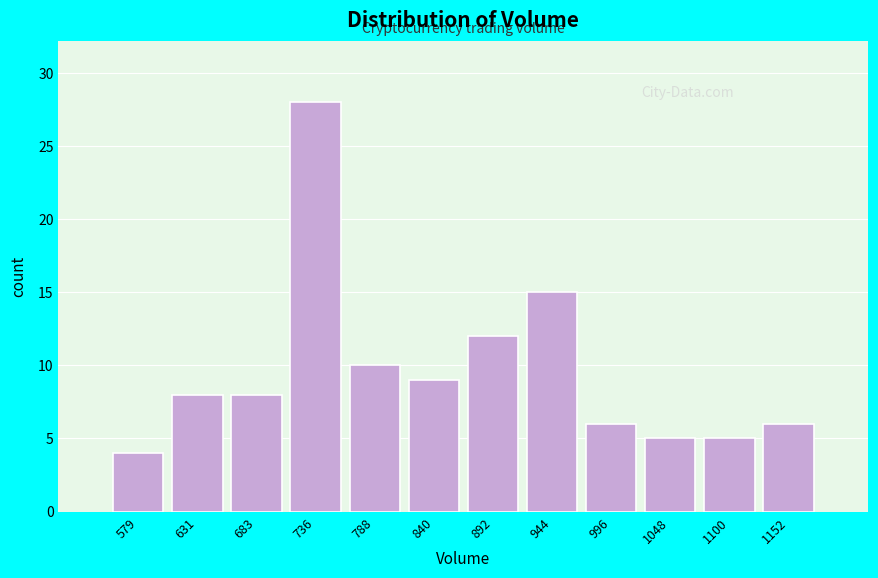

Reading left to right, what are all the values shown in this chart?

4	8	8	28	10	9	12	15	6	5	5	6